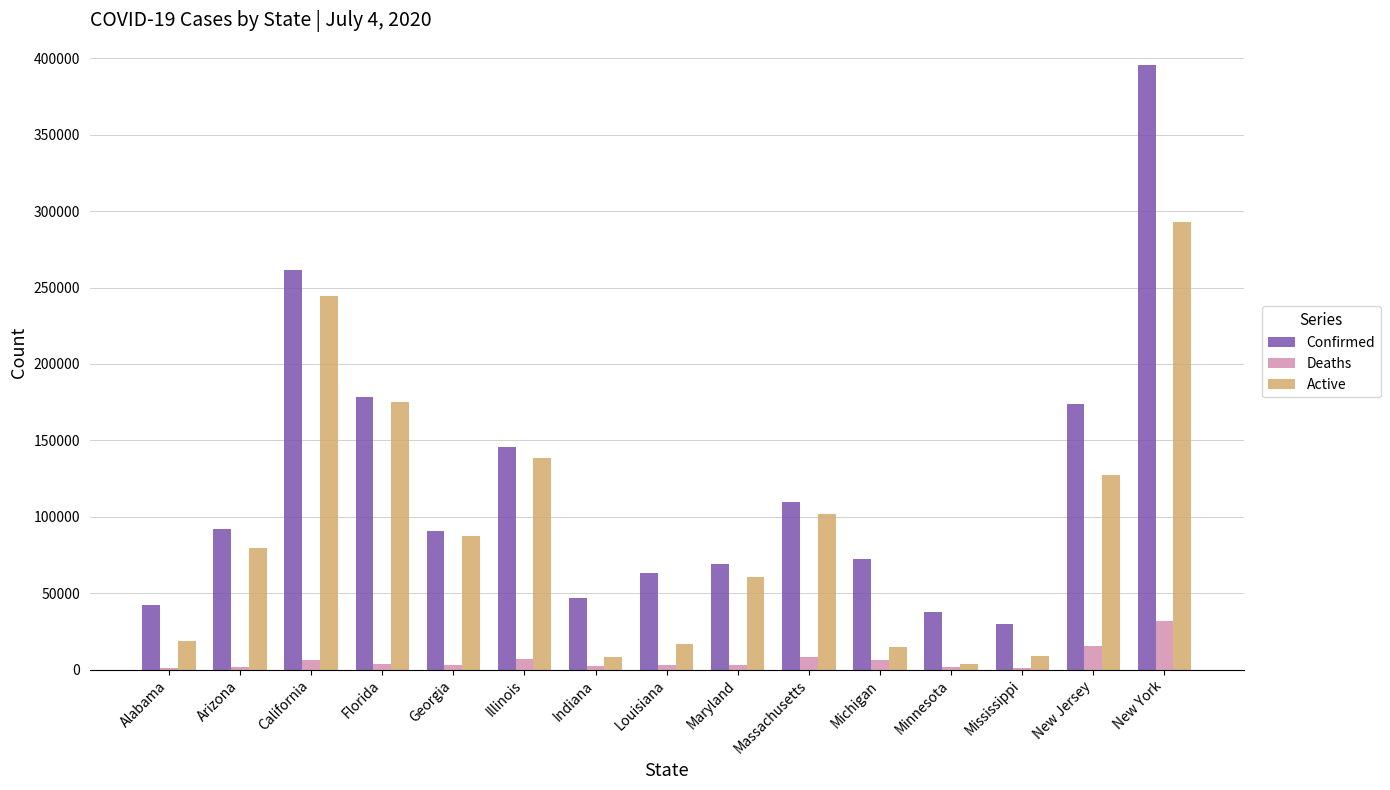

Which series changed the most between Maryland and Minnesota?

Active